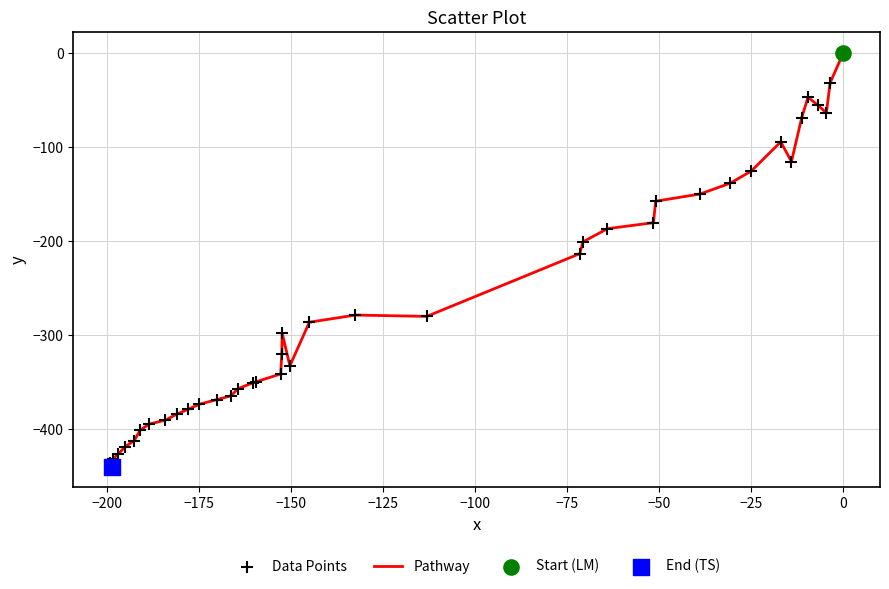

What is the minimum value shown in the chart?

-439.6